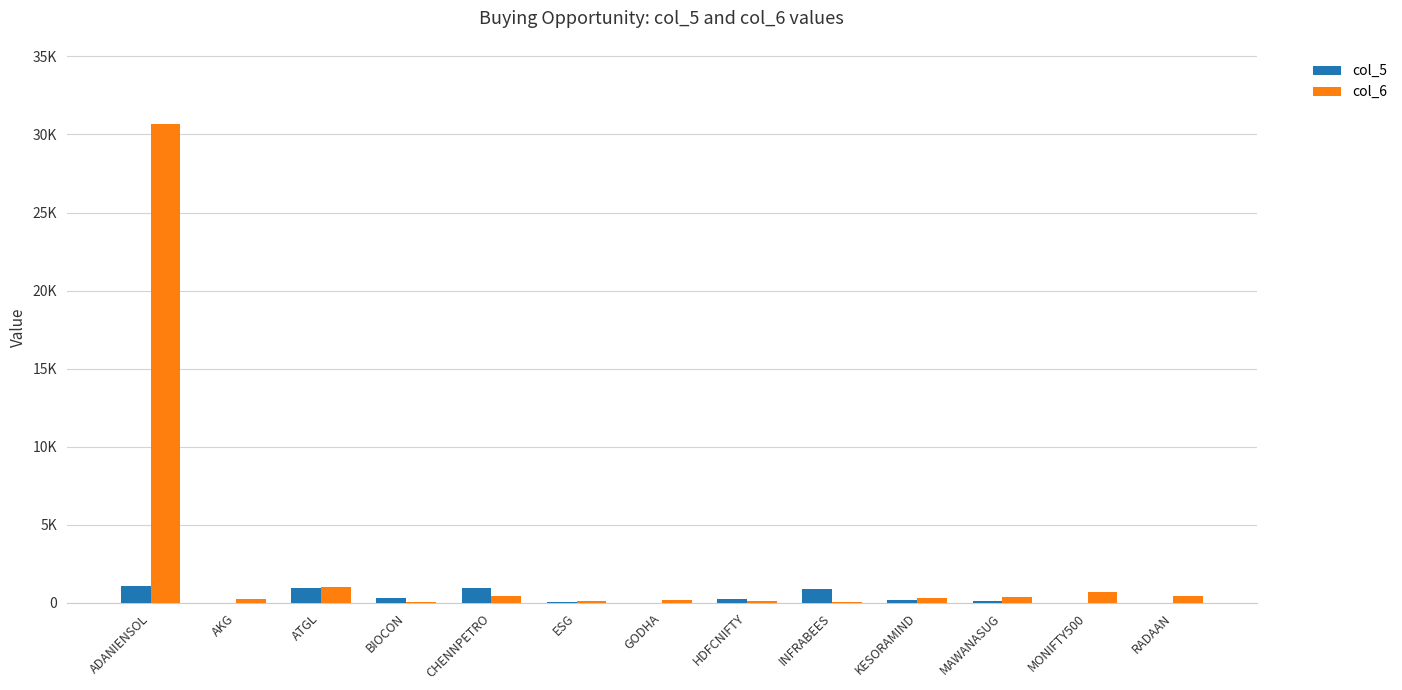

Rank the series by their maximum value, from lowest to highest.

col_5, col_6